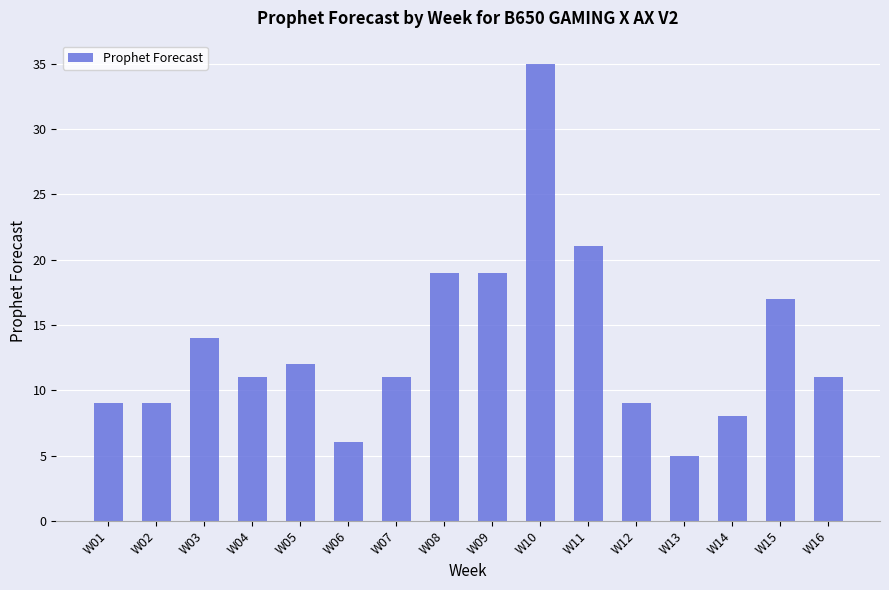

What is the sum of all values?

216